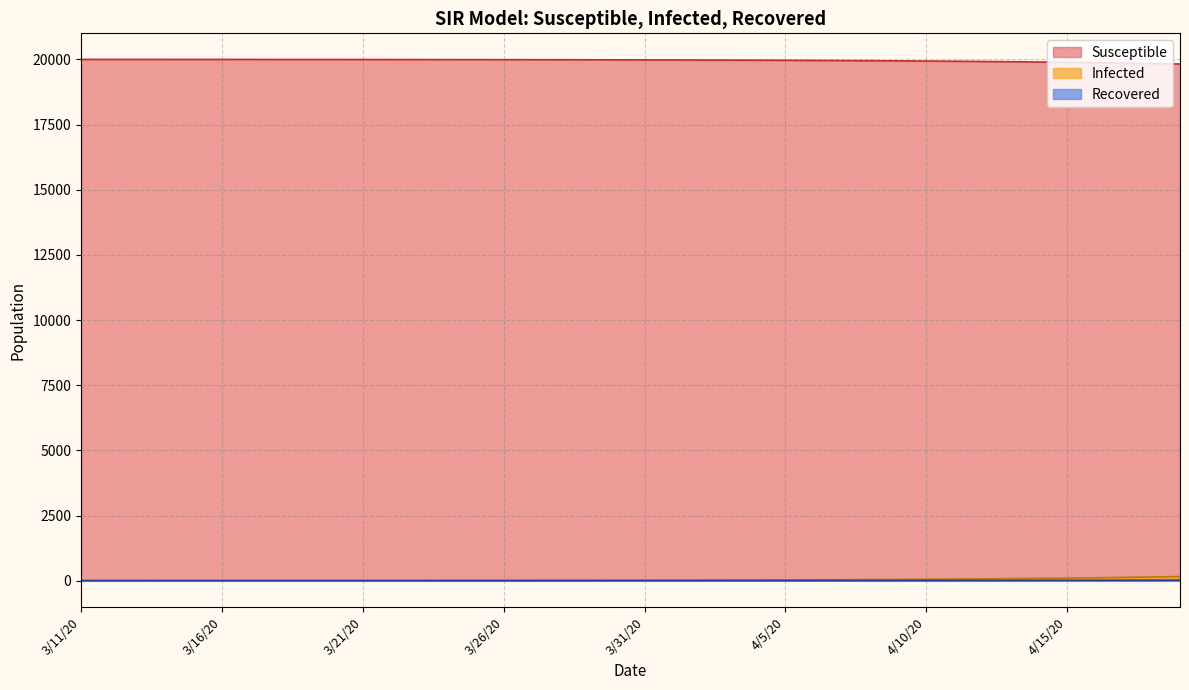

True or false: Recovered and Susceptible intersect in this chart.

False